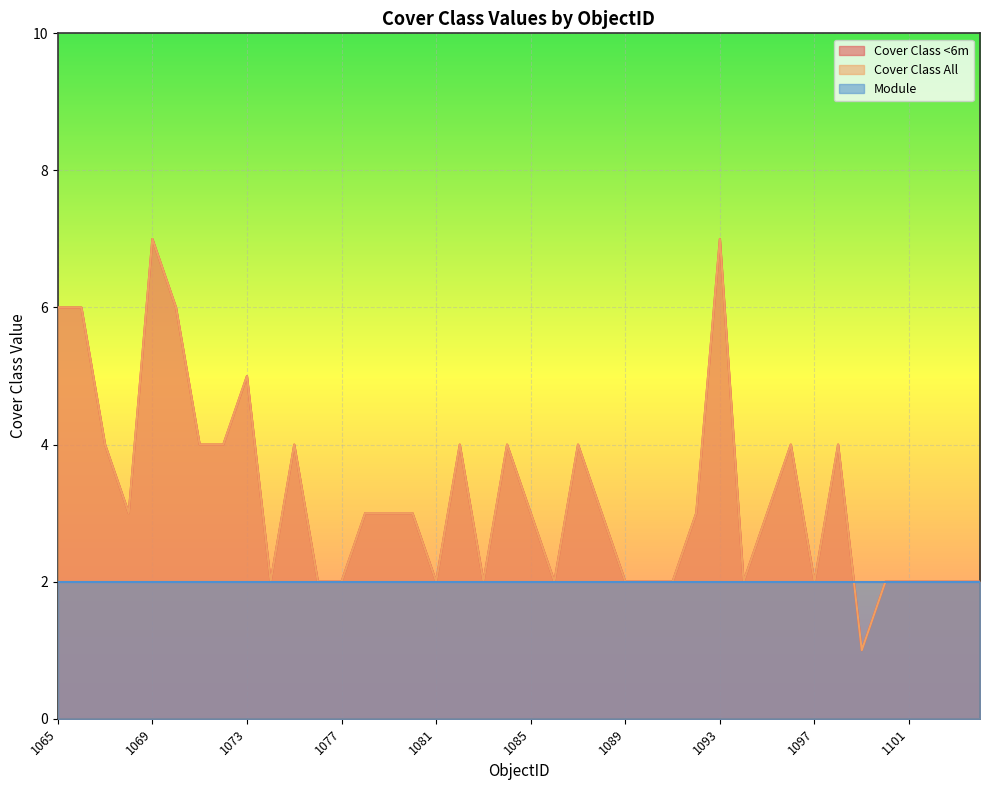

True or false: Cover Class <6m and Cover Class All cross at least once.

False